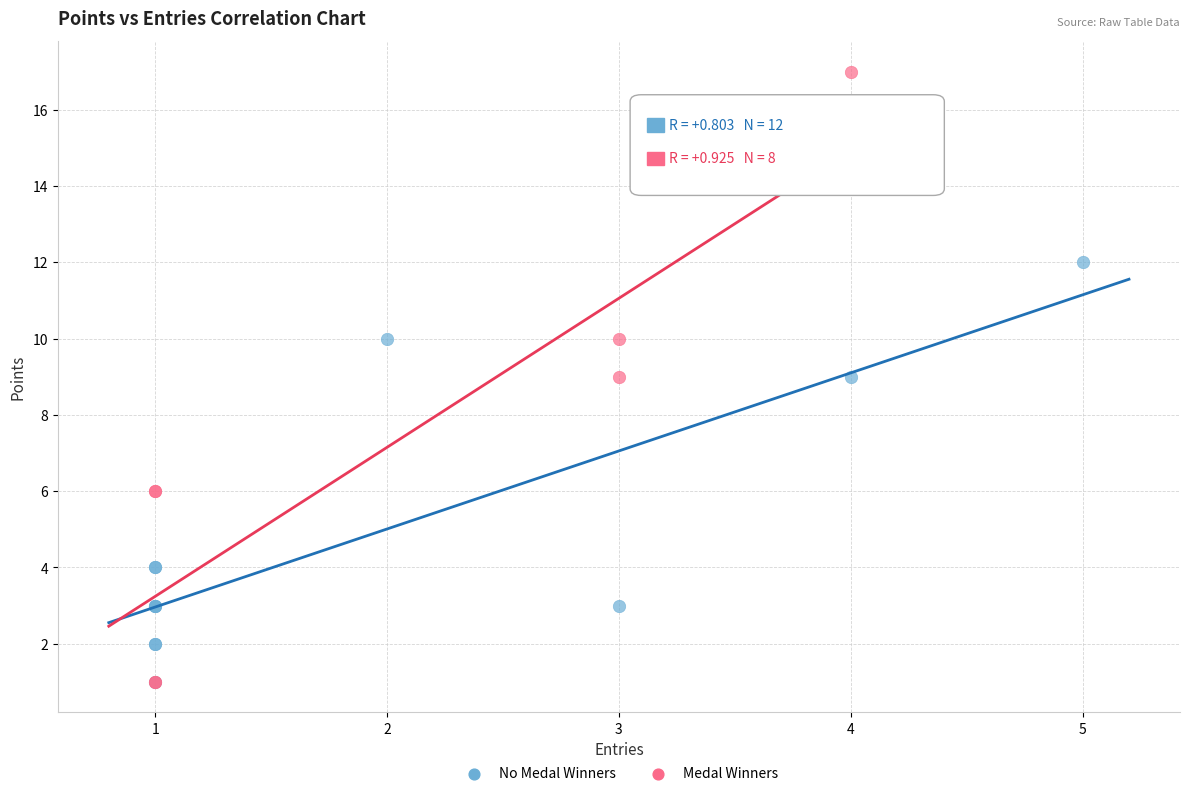

Which series reaches the maximum Y coordinate?

Medal Winners